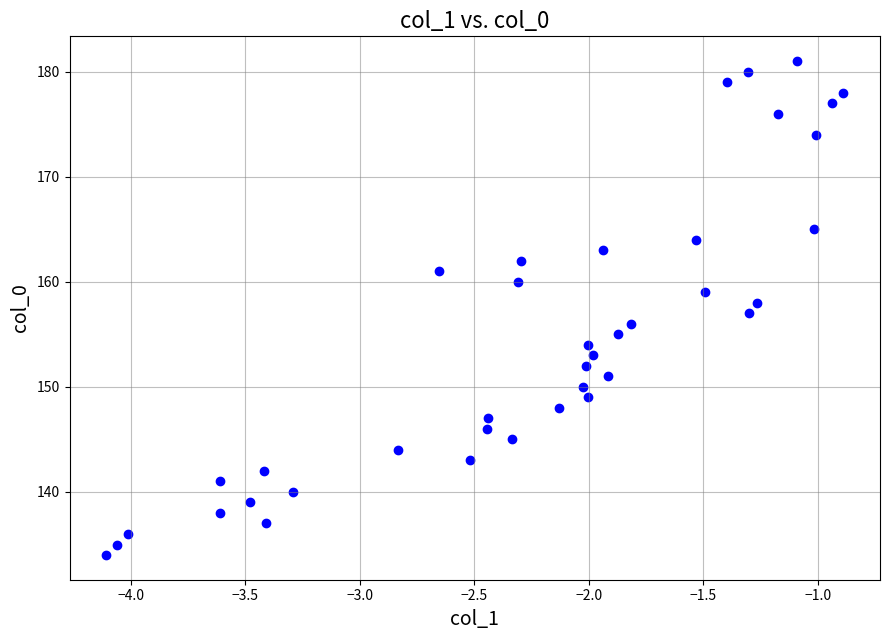

What is the range of Y values (max minus min)?

47